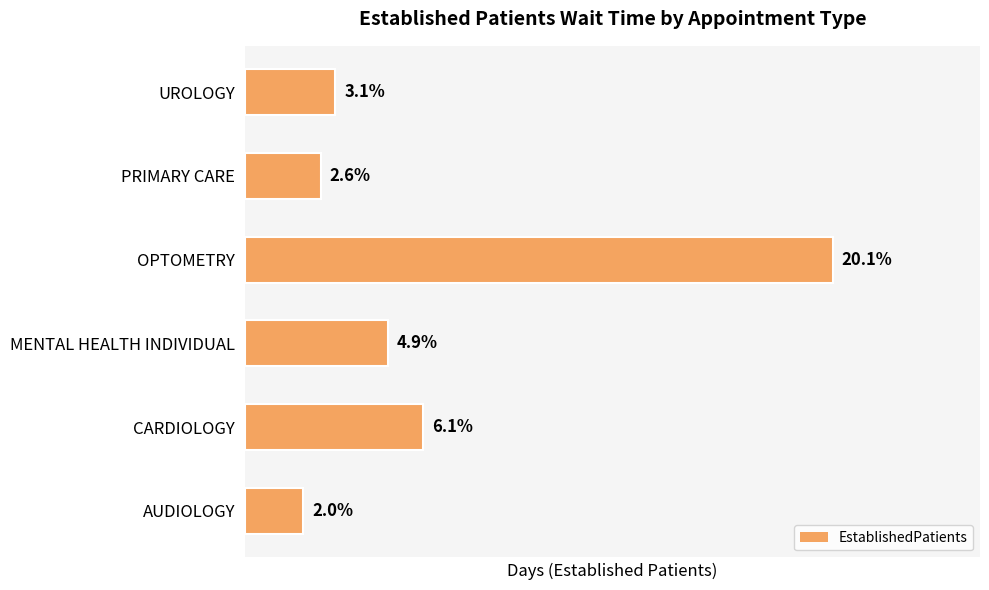

Does the chart contain any negative values?

No